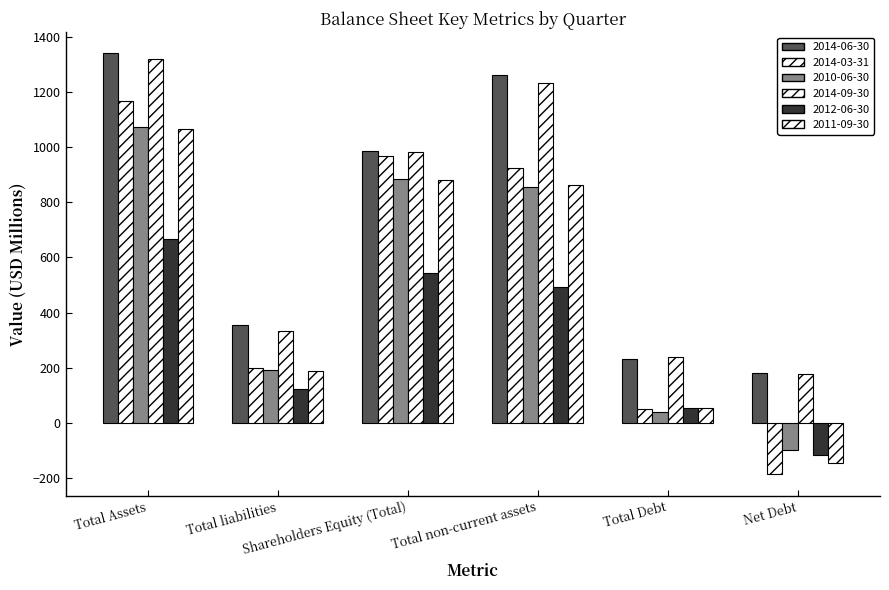

What is the greatest value displayed?

1340.9